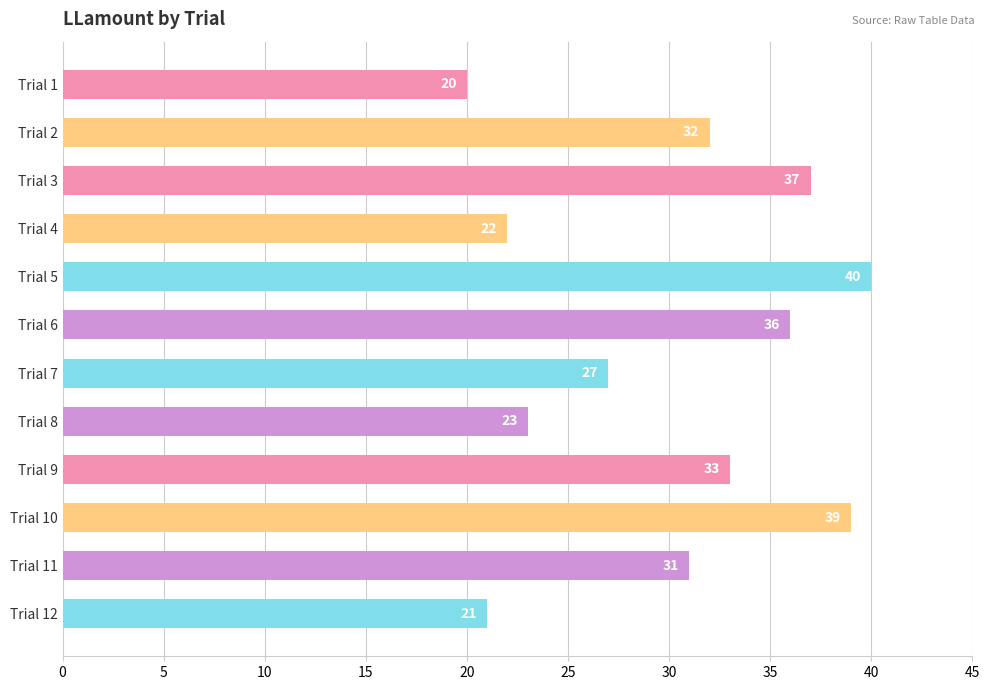

What is the sum of all values?

361